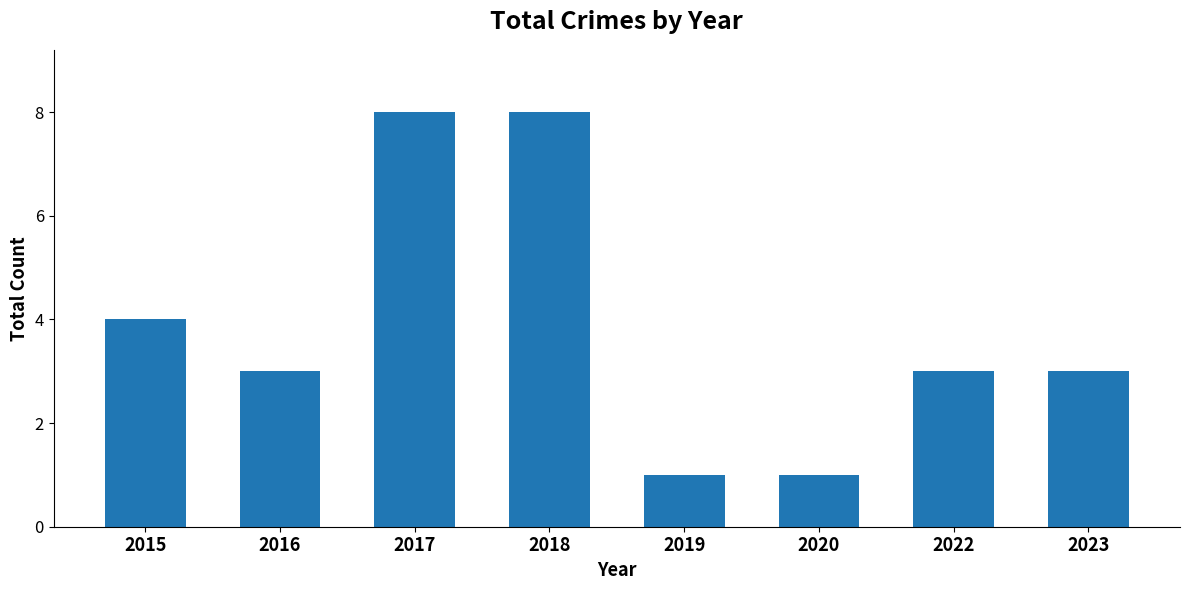

What is the difference between the second highest and minimum values?

7